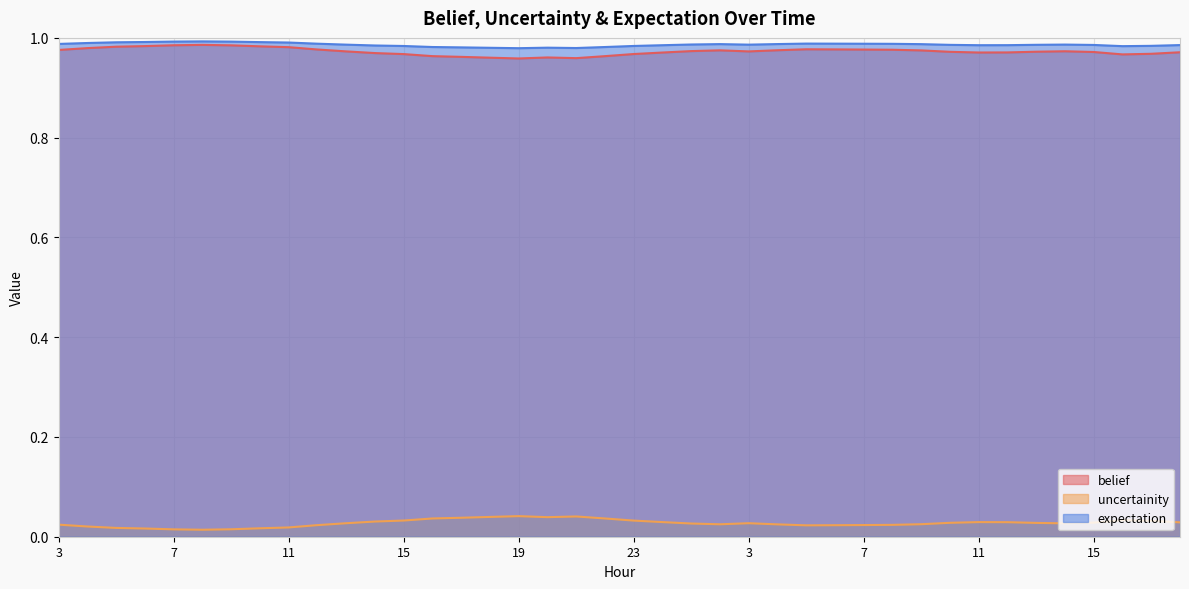

Does the chart display data point markers on the line(s)?

No